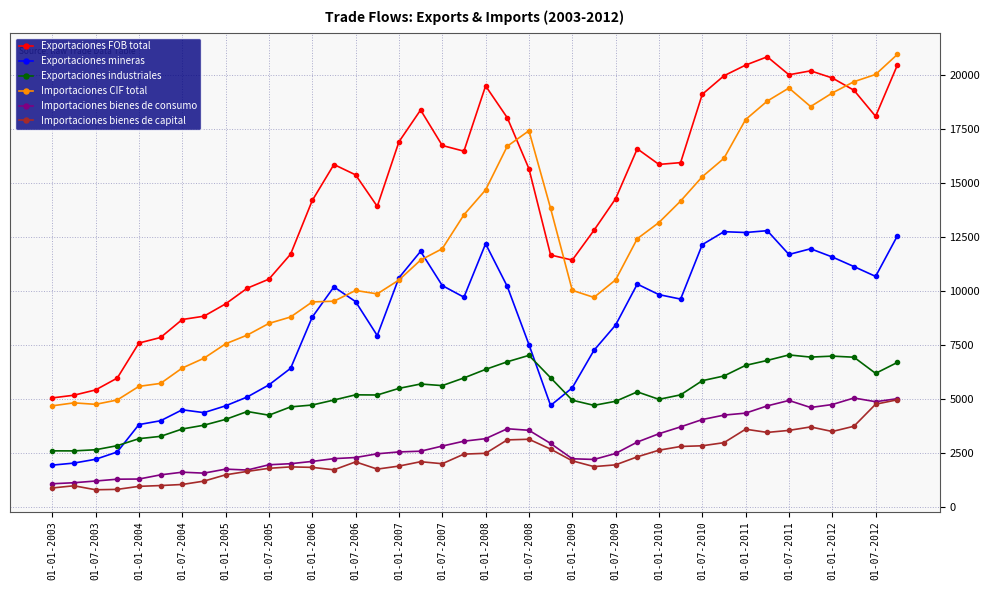

What is the value of the Importaciones CIF total point at the 31st from the left?

15307